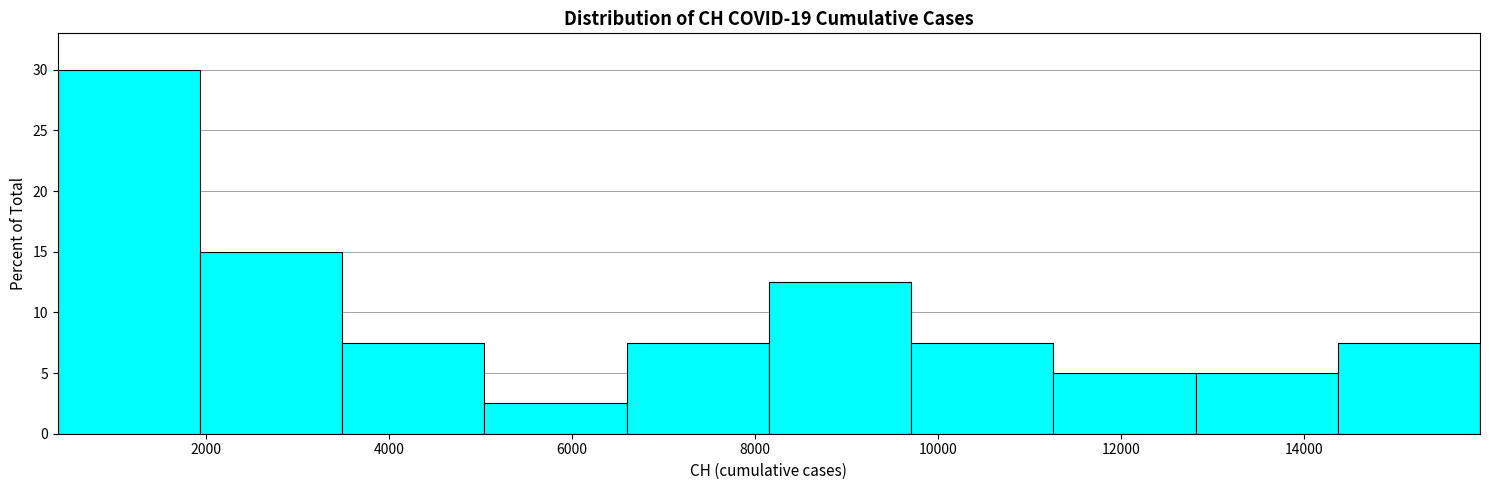

Over which range of the x-axis is the bar tallest?

400 to 2000